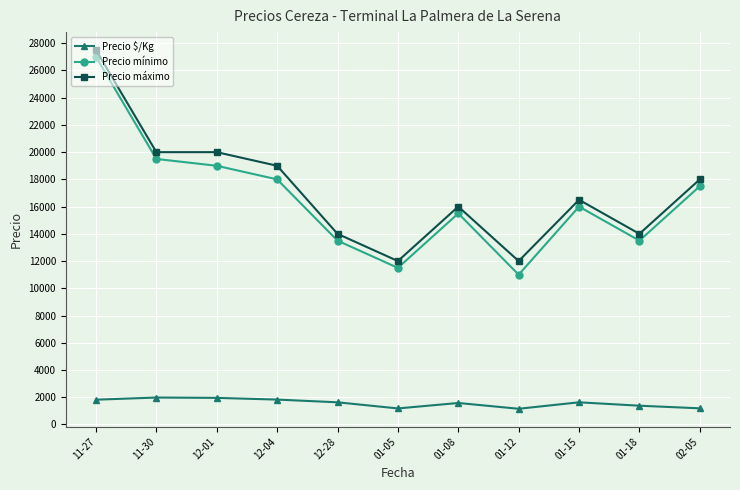

Rank the series by their maximum value, from lowest to highest.

Precio $/Kg, Precio mínimo, Precio máximo